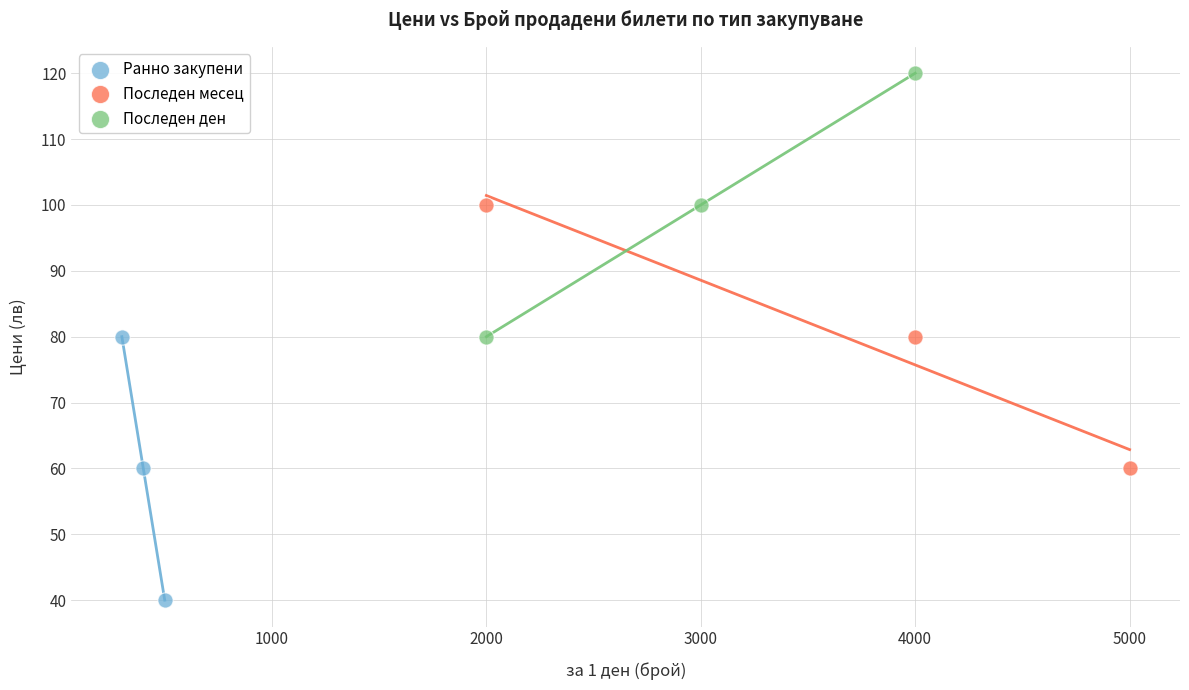

What are all the series names shown in the legend?

Ранно закупени, Последен месец, Последен ден